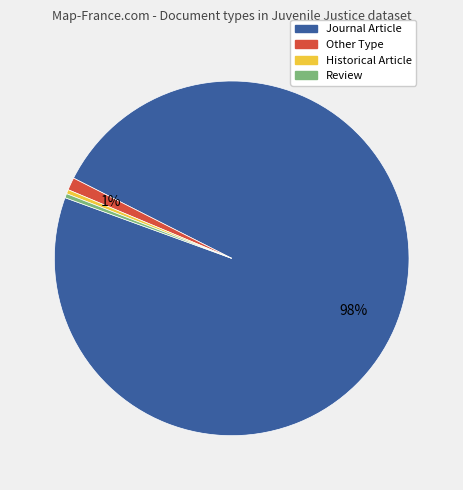

Is there any slice that represents more than half of the pie?

Yes